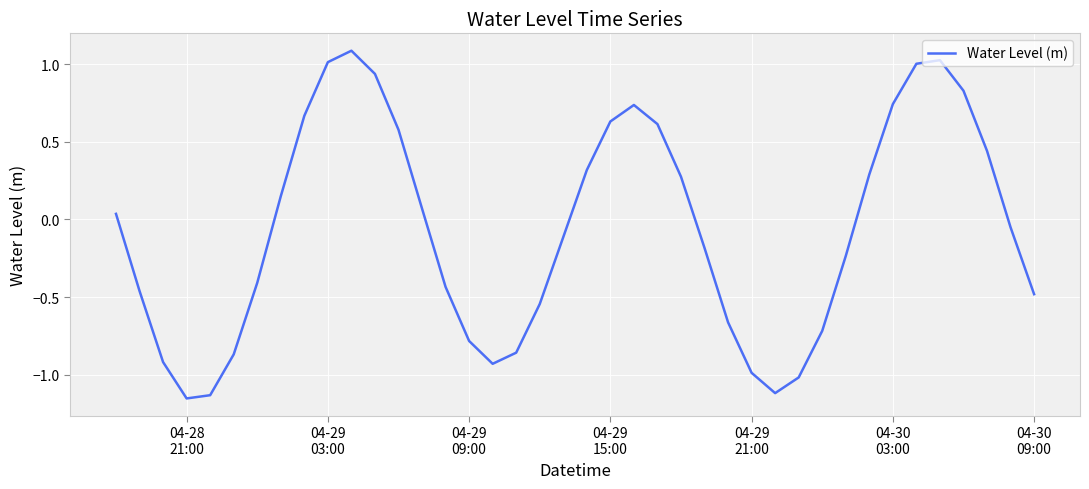

What is the greatest value displayed?

1.1